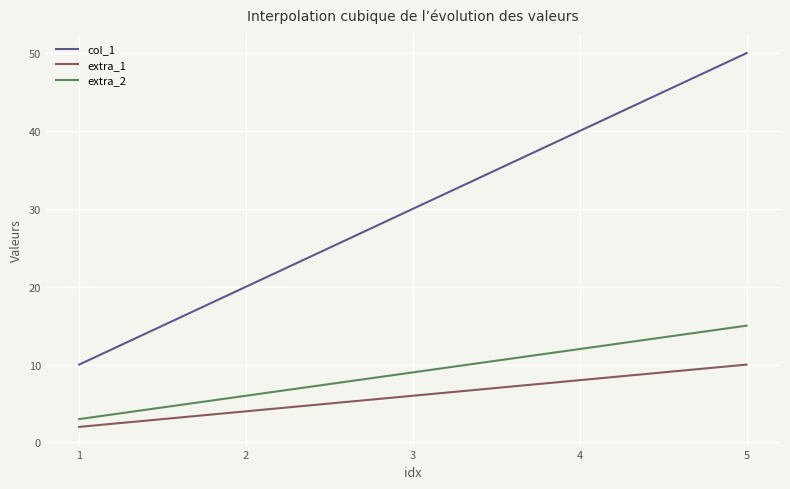

True or false: extra_1 and col_1 cross at least once.

False